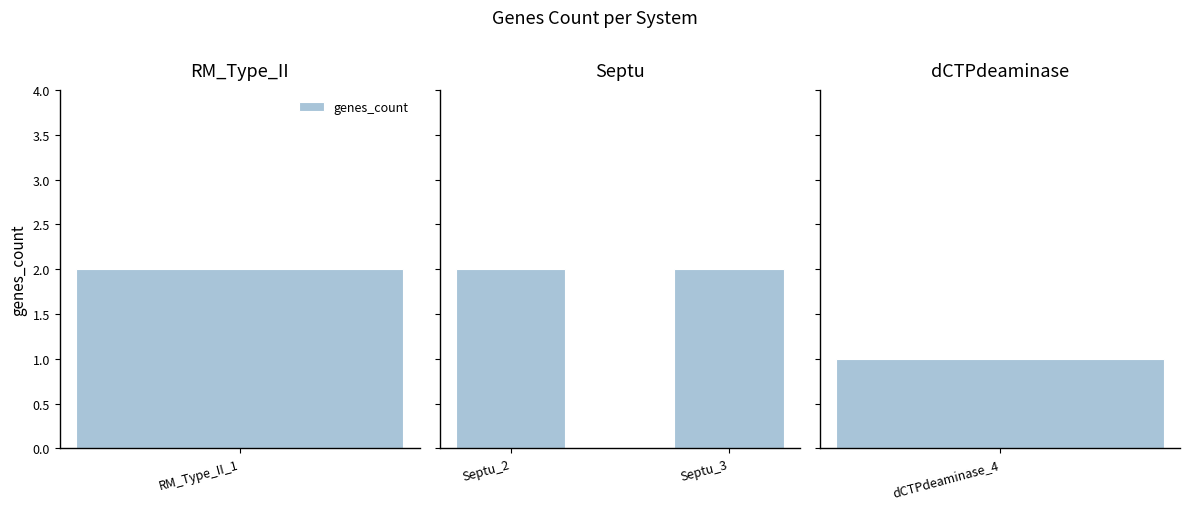

The value at dCTPdeaminase is 1. True or false?

True